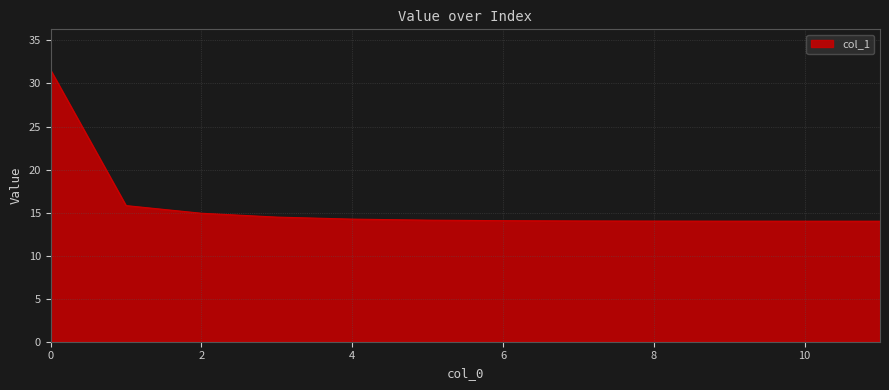

What is the smallest value displayed?

14.0